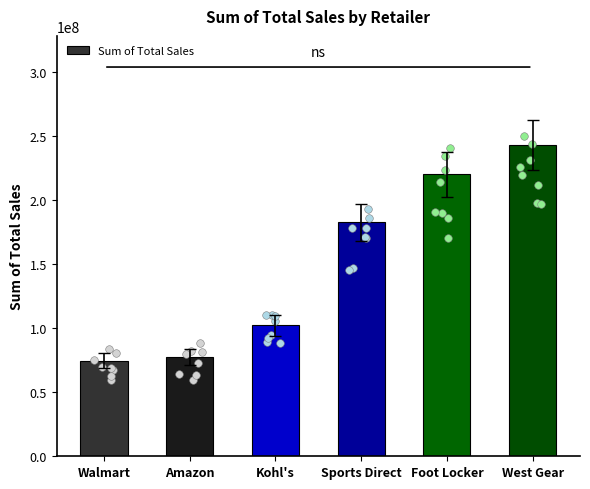

What is the change in value from Kohl's to Sports Direct?

+80356244